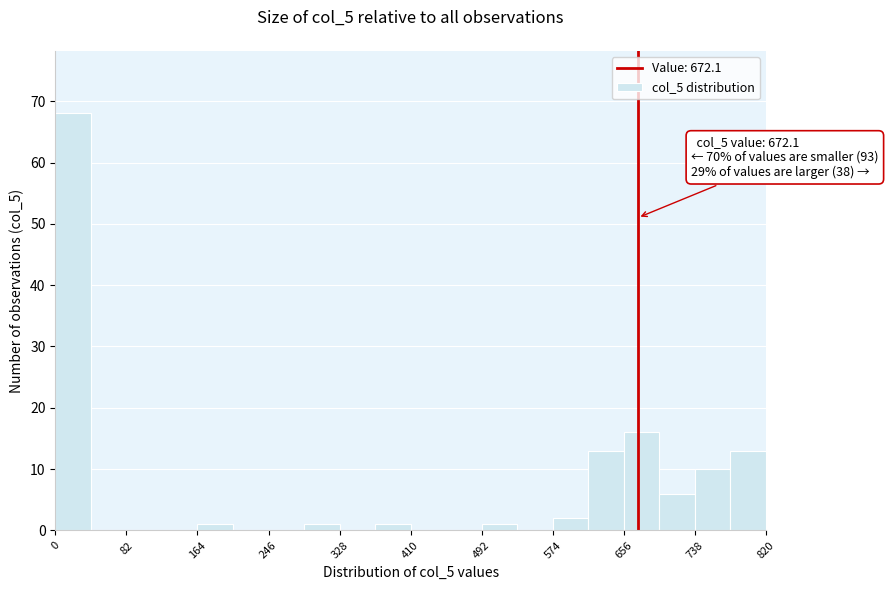

Which range on the x-axis has the tallest bar?

0 to 41